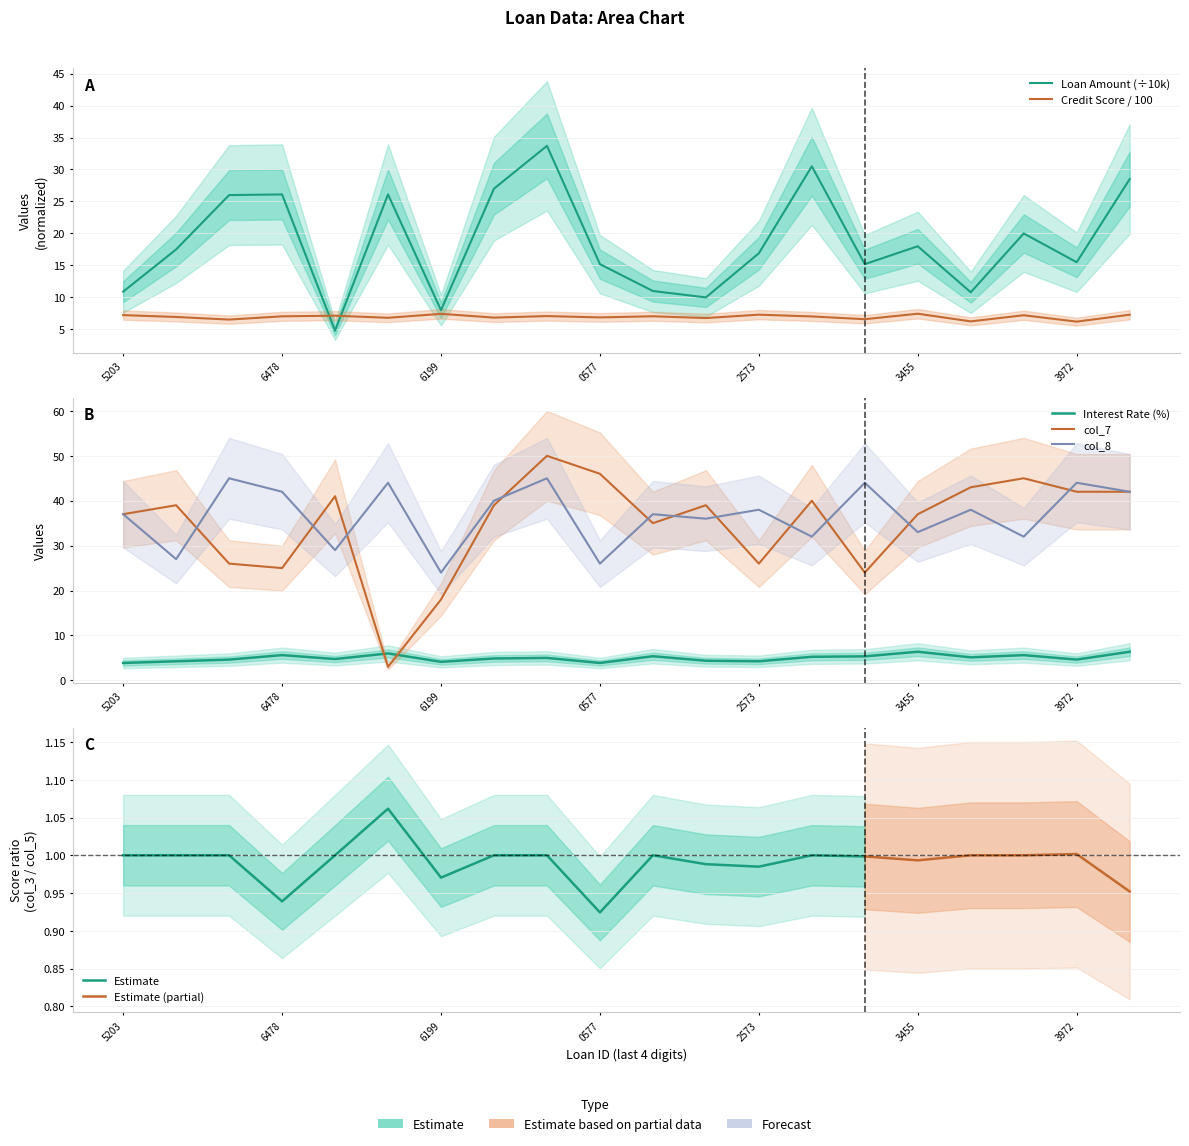

At which category does the chart reach its peak across all series?

134329525